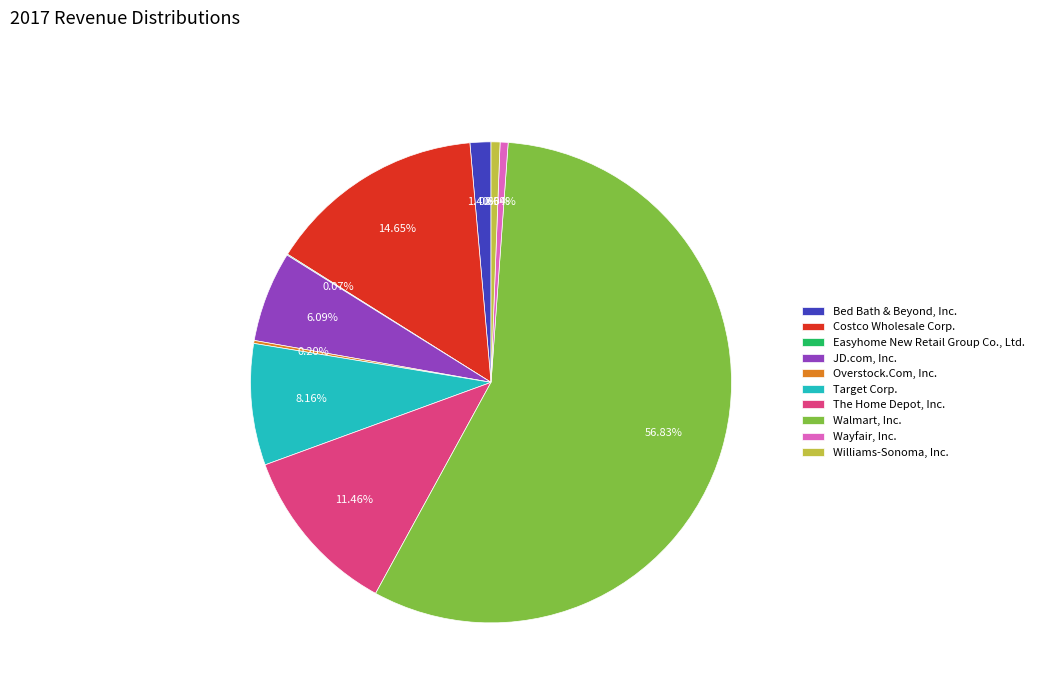

Which has a higher value, Bed Bath & Beyond, Inc. or Wayfair, Inc.?

Bed Bath & Beyond, Inc.